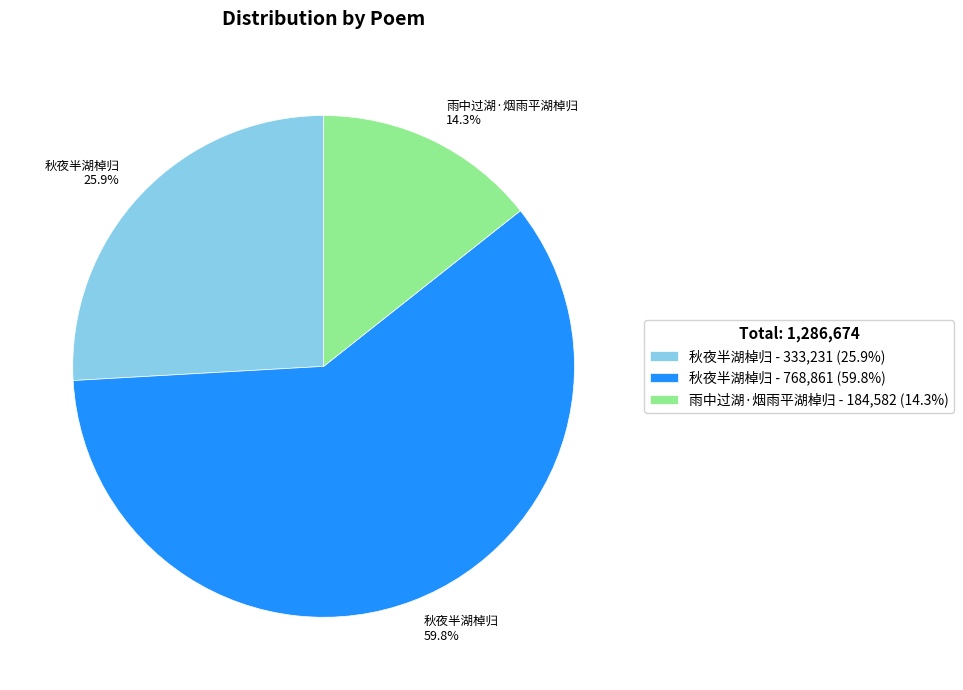

Does 雨中过湖·烟雨平湖棹归 14.3% represent more than half of the total?

No